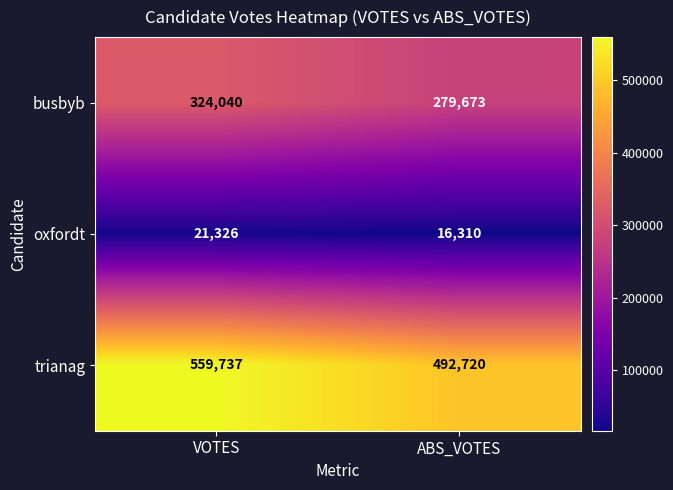

At VOTES, list the series in order from smallest to largest.

oxfordt, busbyb, trianag